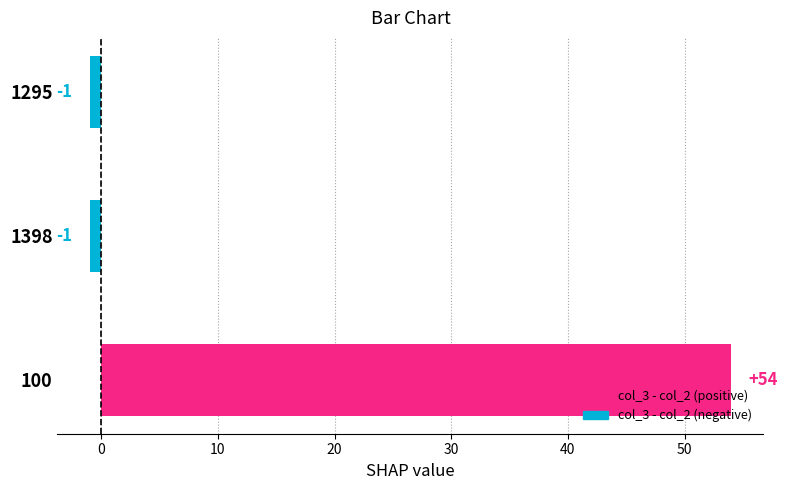

How many values are between -1 and 54?

3